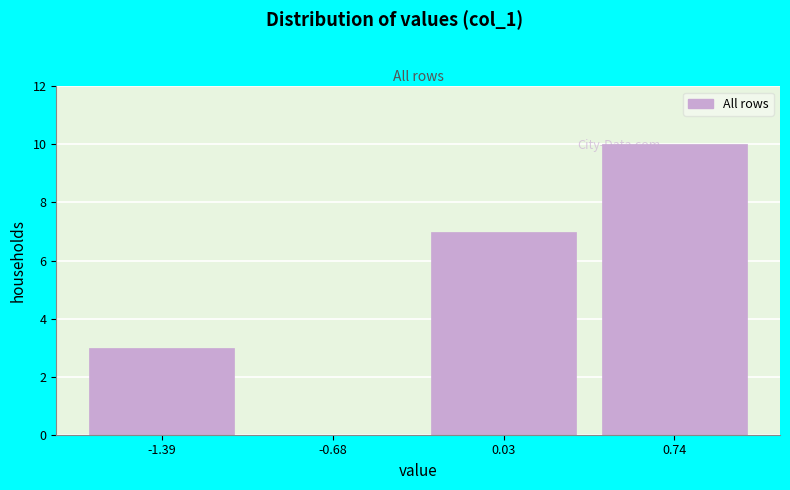

Reading left to right, list every bar in this chart as the range it spans on the x-axis followed by its height. Neither the bar edges nor the heights are printed on the chart, so give them approximately, as read against the axes.

-1.7 to -1.0: 3
-1.0 to -0.3: 0
-0.3 to 0.4: 7
0.4 to 1.1: 10